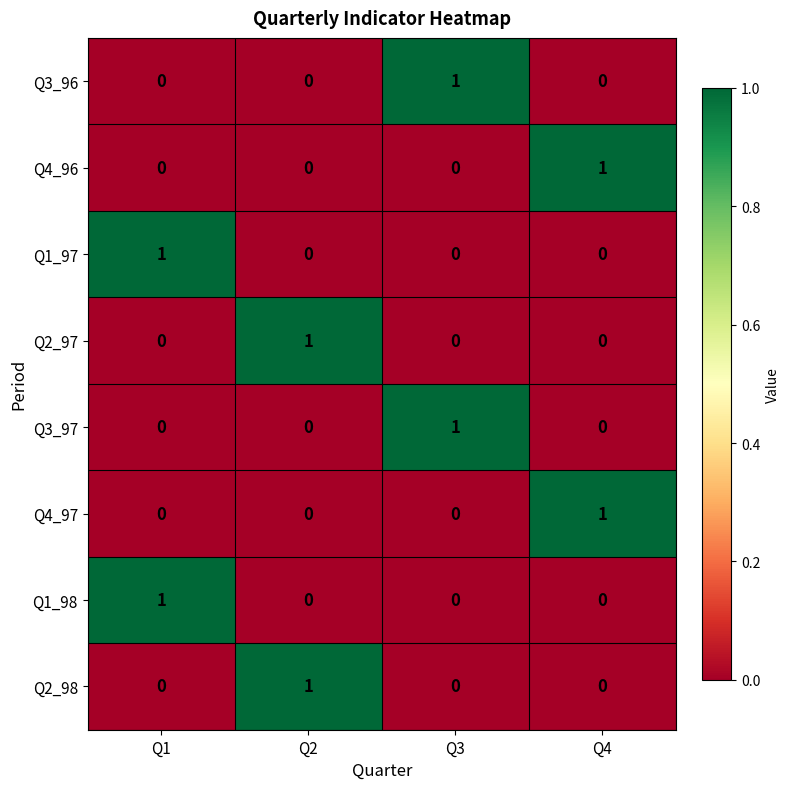

Is it true that Q4_96 equals 0 at Q3?

True